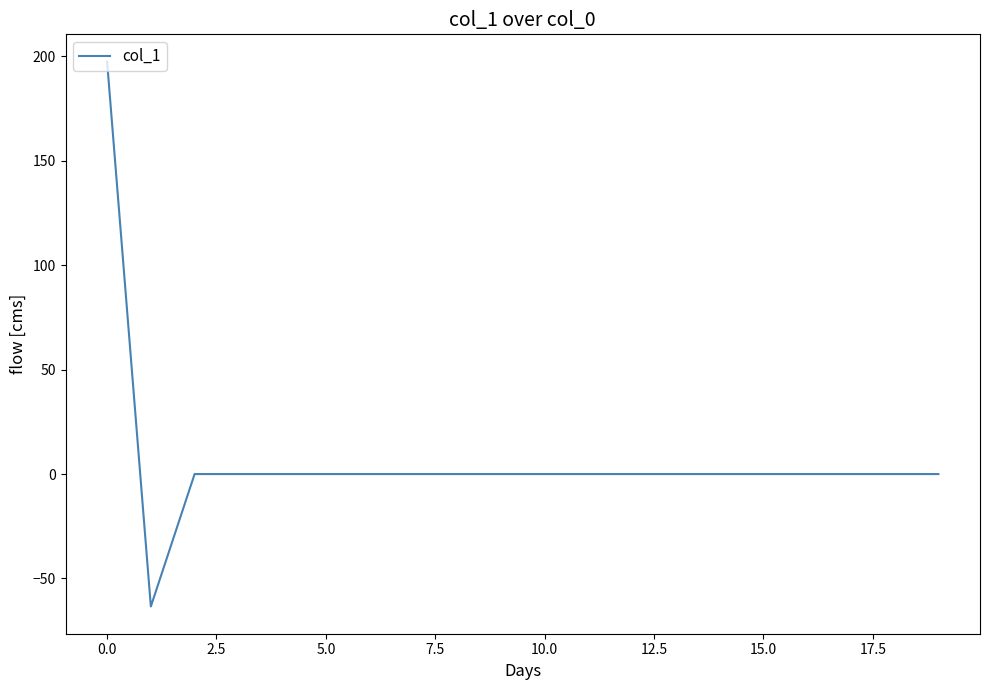

Is this an area chart (filled region under the line)?

No